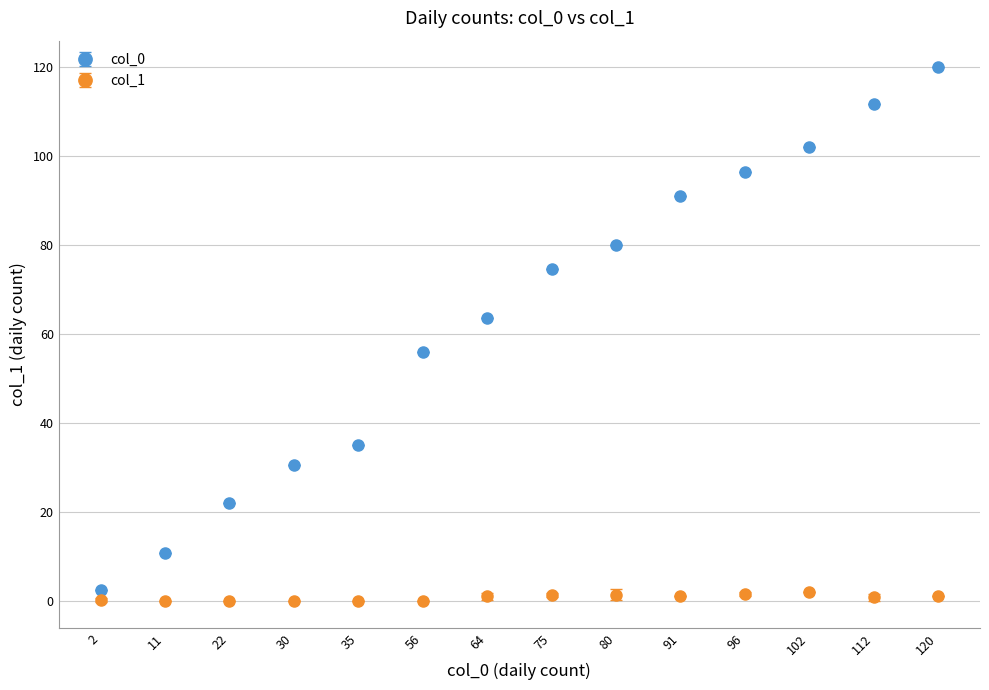

What are all the series names shown in the legend?

col_0, col_1